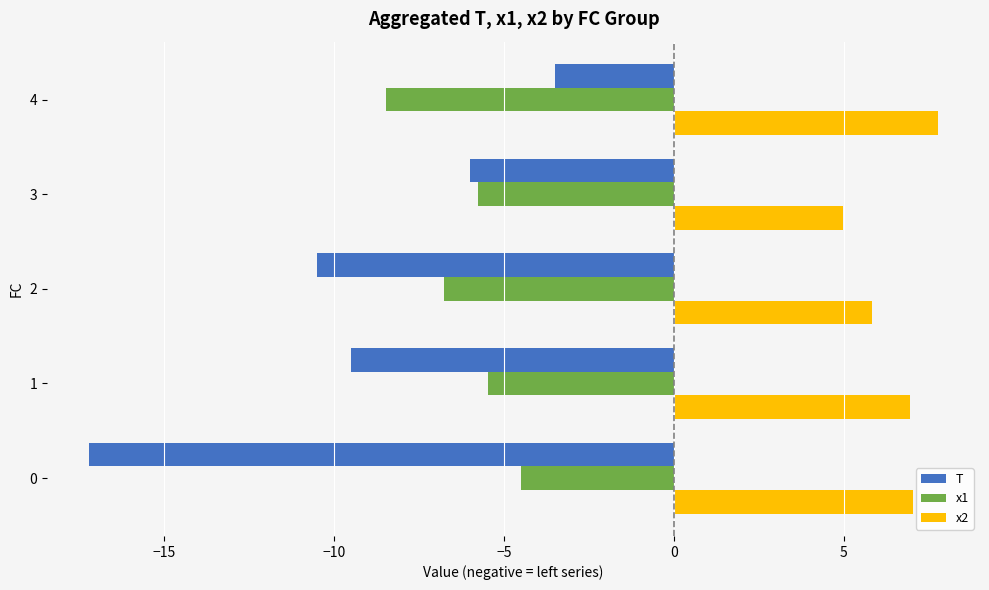

How many categories are shown in the chart?

5